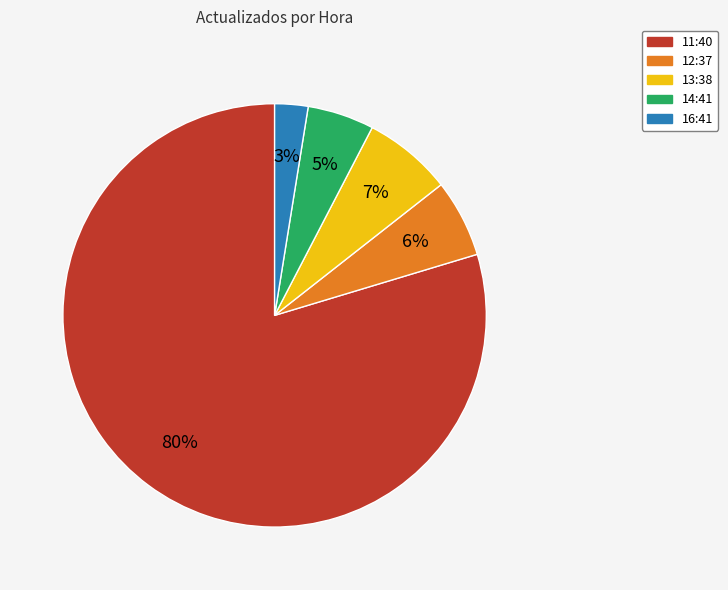

Which slice is the smallest?

16:41